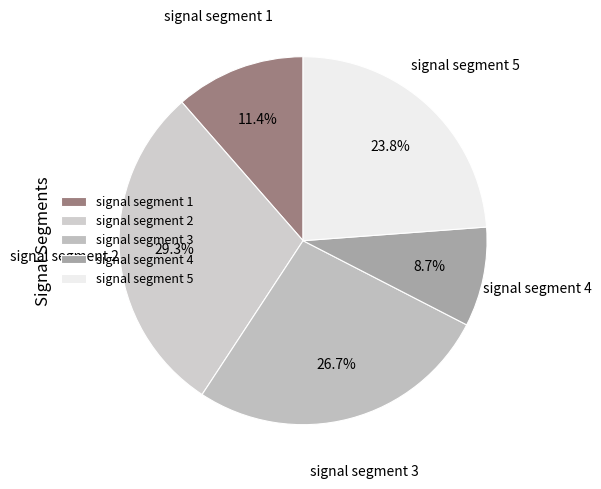

Which category has the biggest portion of the pie?

signal segment 2